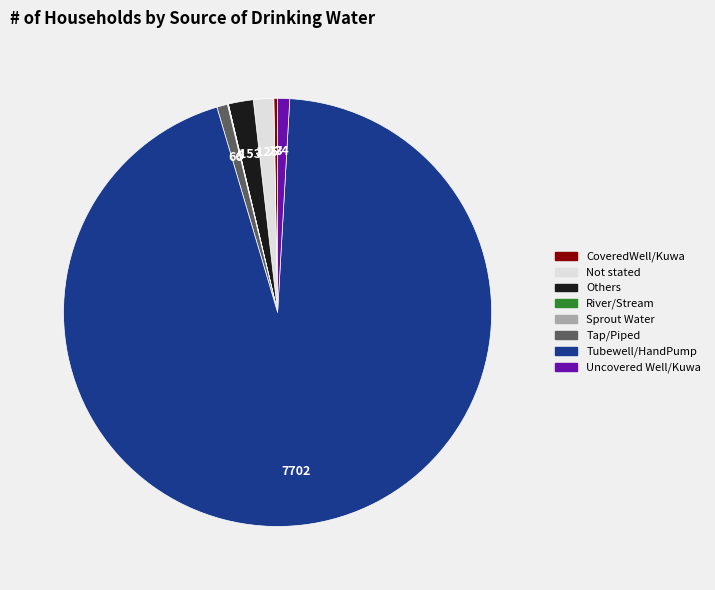

True or false: CoveredWell/Kuwa accounts for 6% of the total.

False